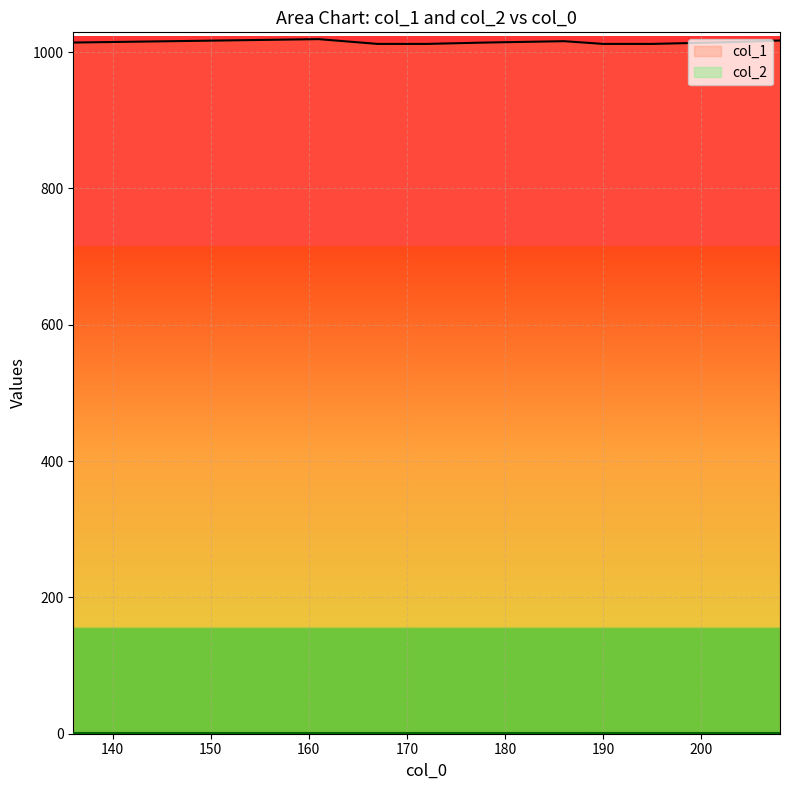

Between 204 and 208, which is larger?

208